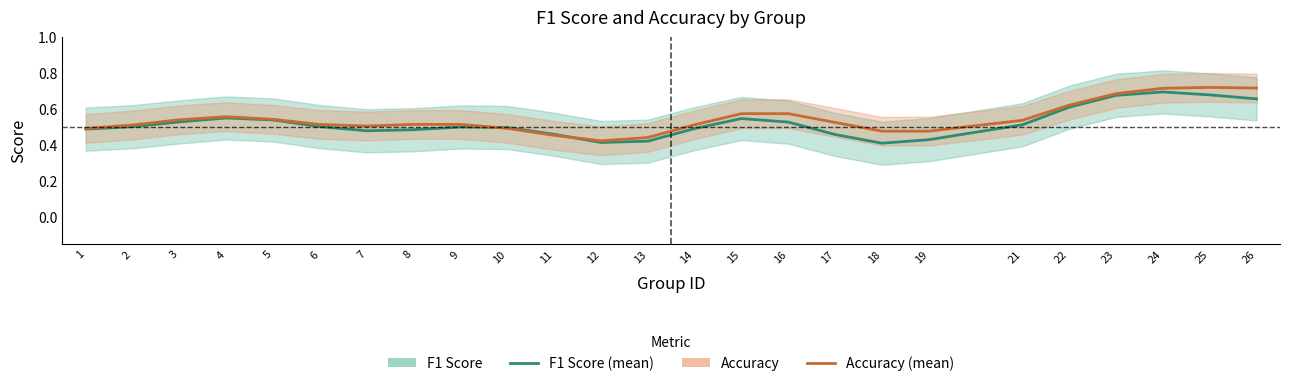

The F1 Score series shows 0.8 at 6. True or false?

False